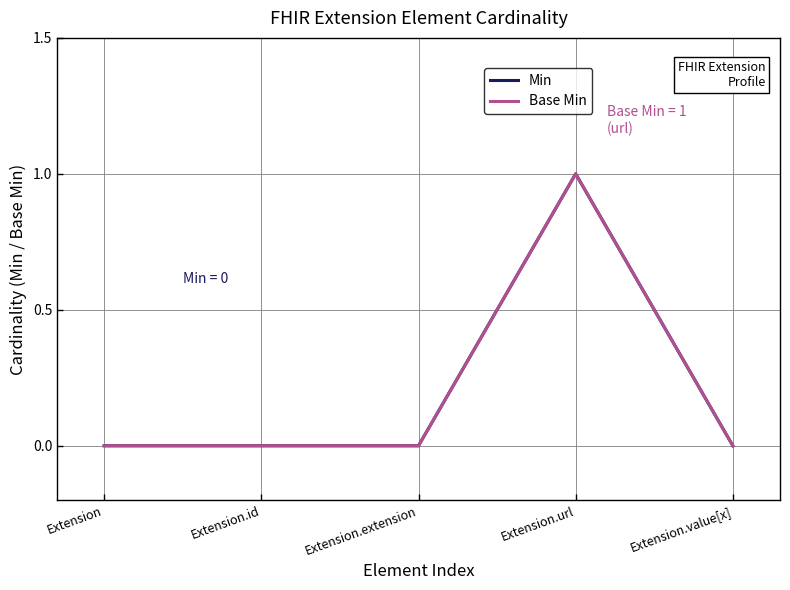

What is the value of the Min point at the 4th from the left?

1